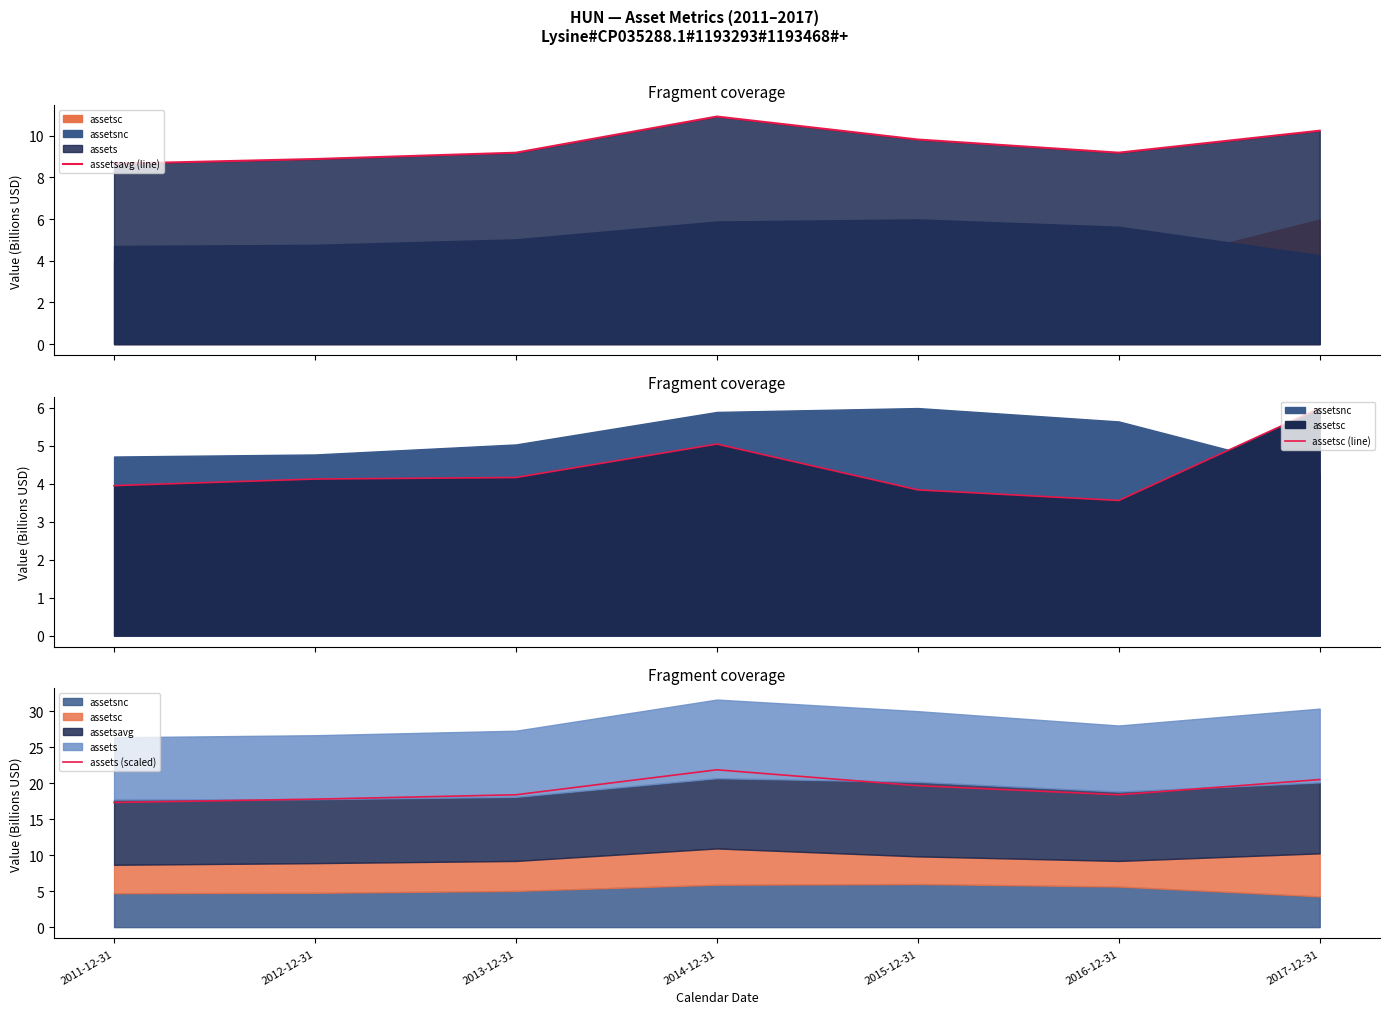

Which series has the largest total across all categories?

assets (scaled)